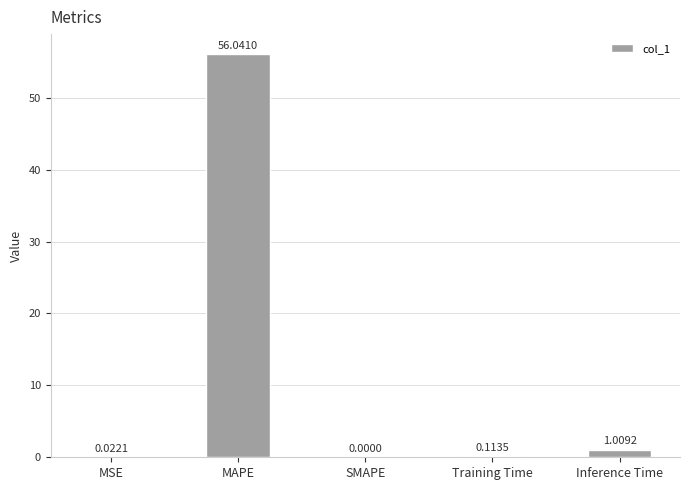

What is the sum of the values at Inference Time and Training Time?

1.1